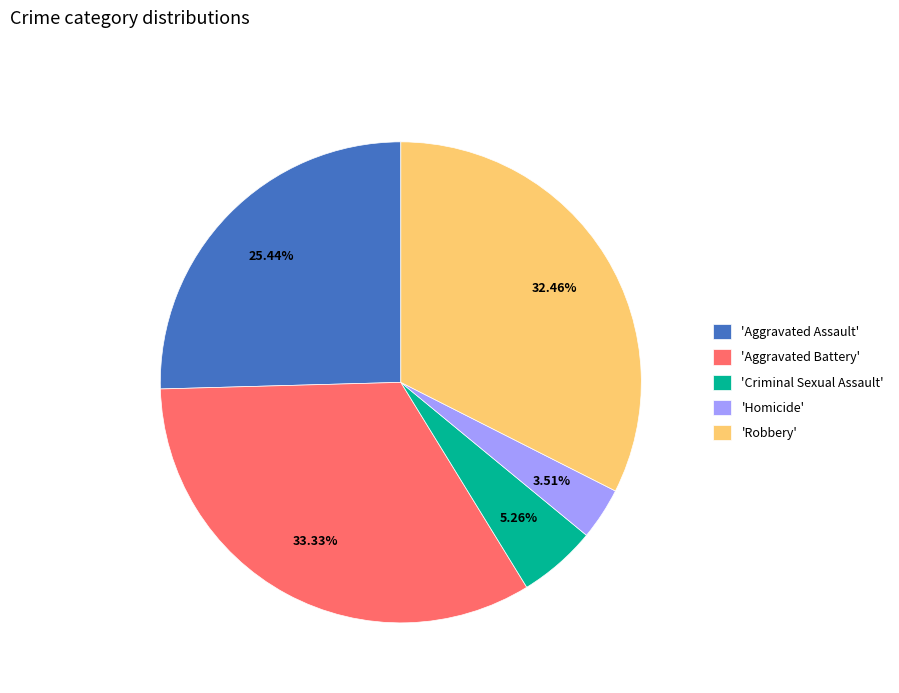

Do 'Aggravated Battery' and 'Robbery' together represent more than half of the pie?

Yes